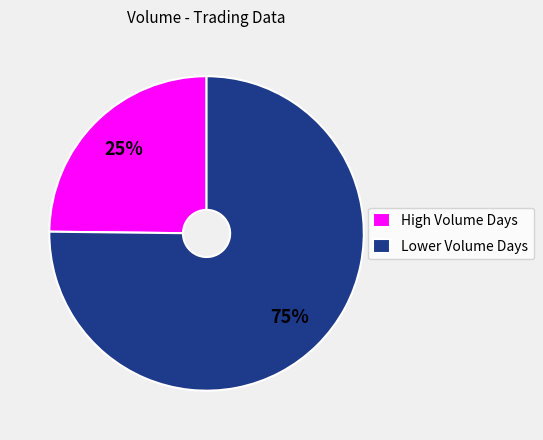

How many segments does this pie chart have?

2